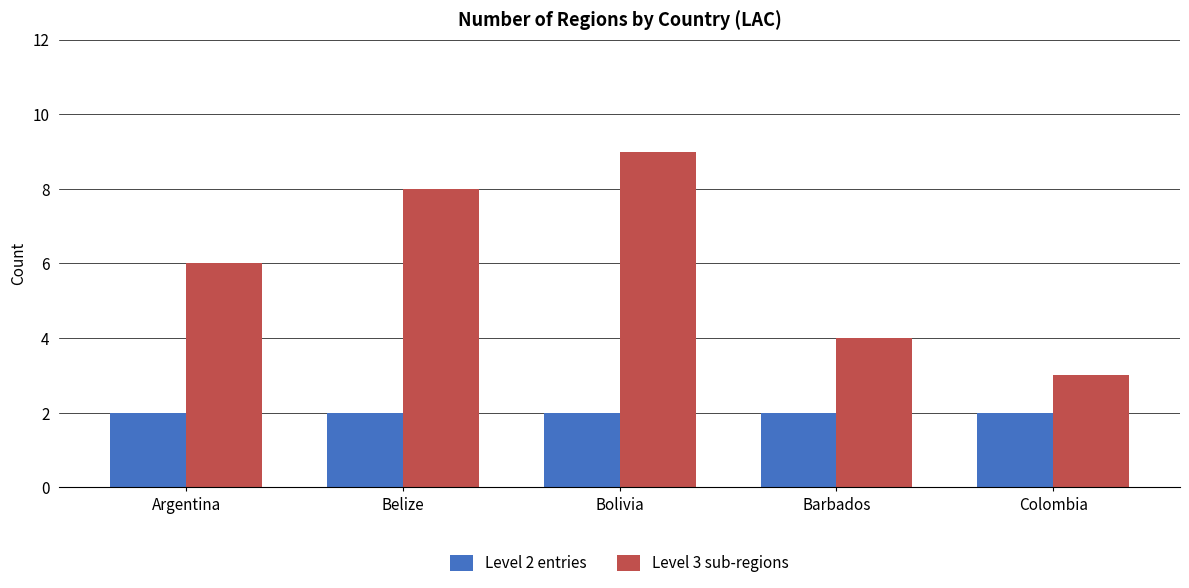

The value of Level 3 sub-regions at Colombia is 3. True or false?

True